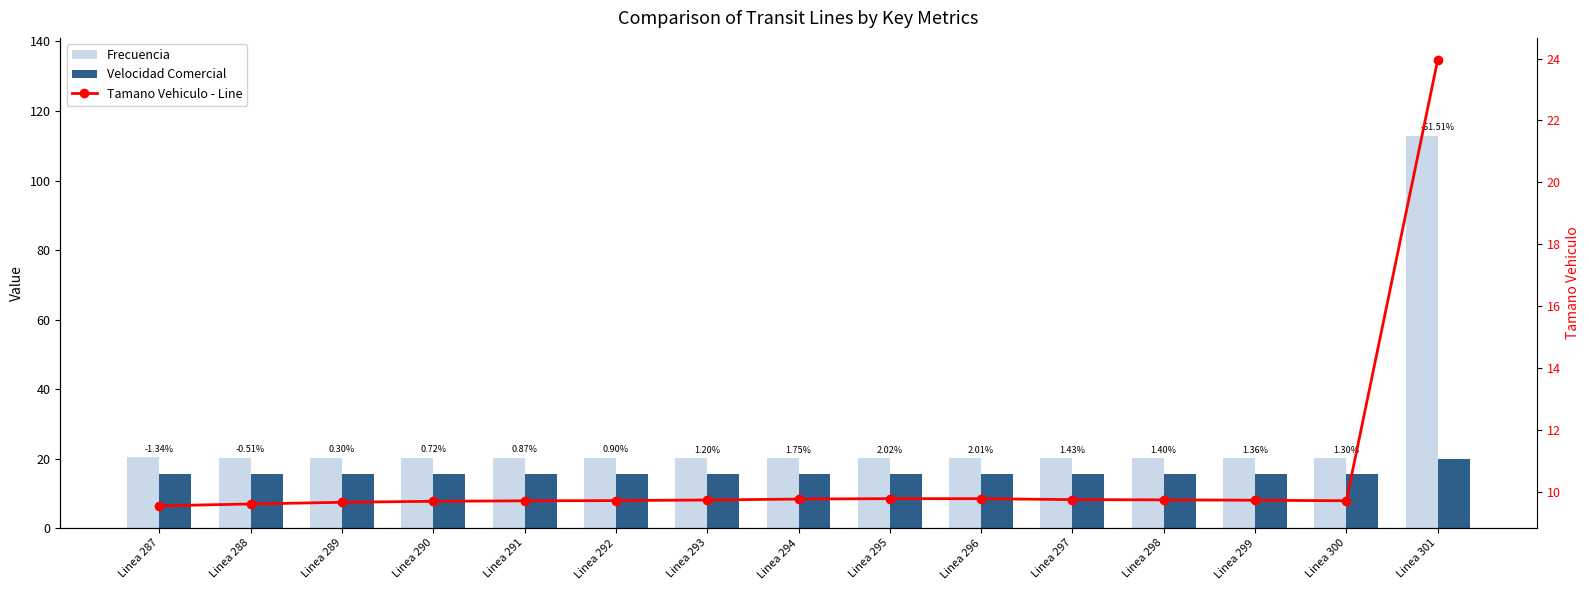

What is the total value across all series at Linea 301?

156.7